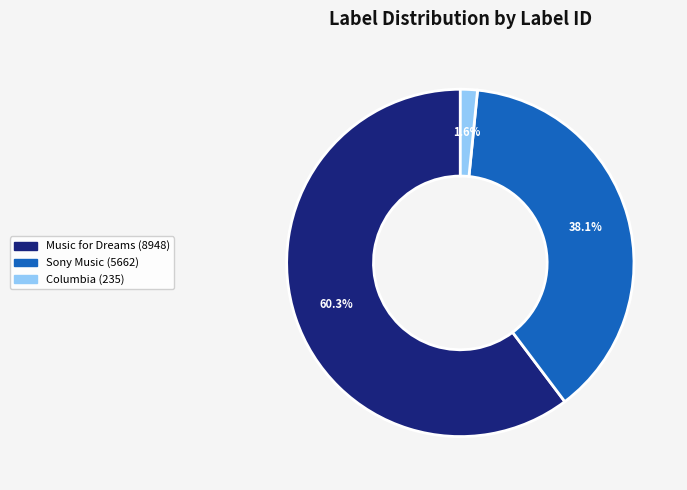

To the nearest percent, what is the average slice percentage?

33%